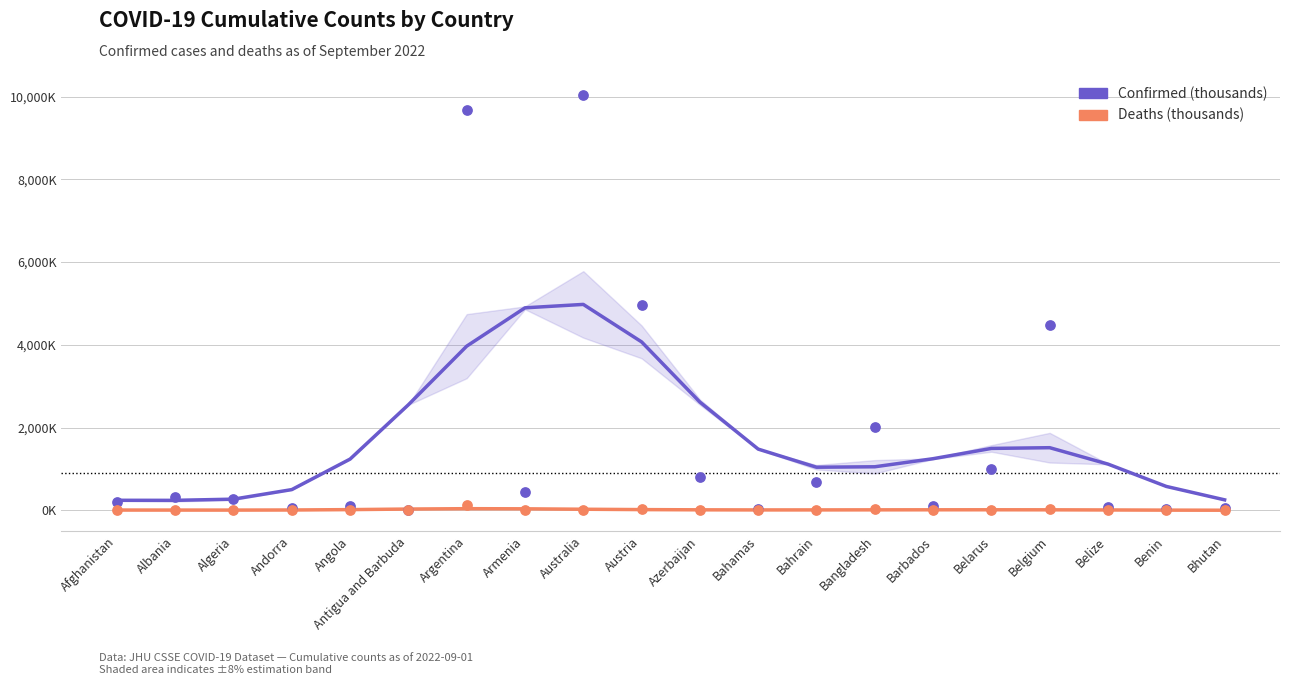

Which series reaches the maximum Y coordinate?

Confirmed (thousands)